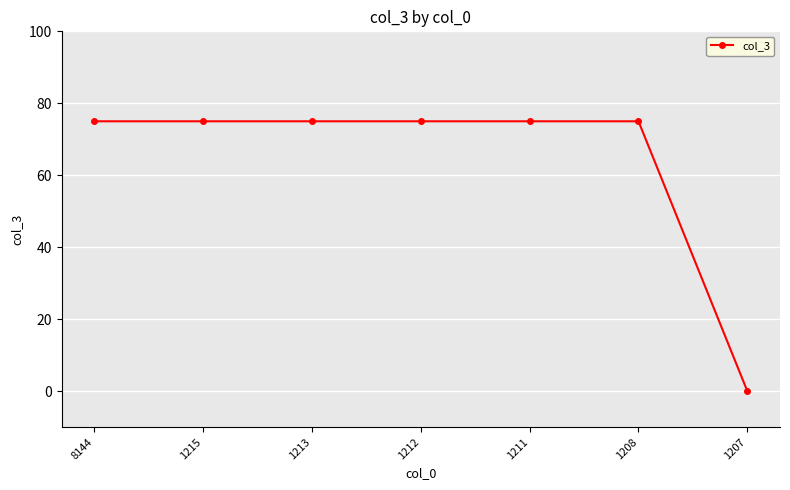

How many distinct data groups are displayed?

1